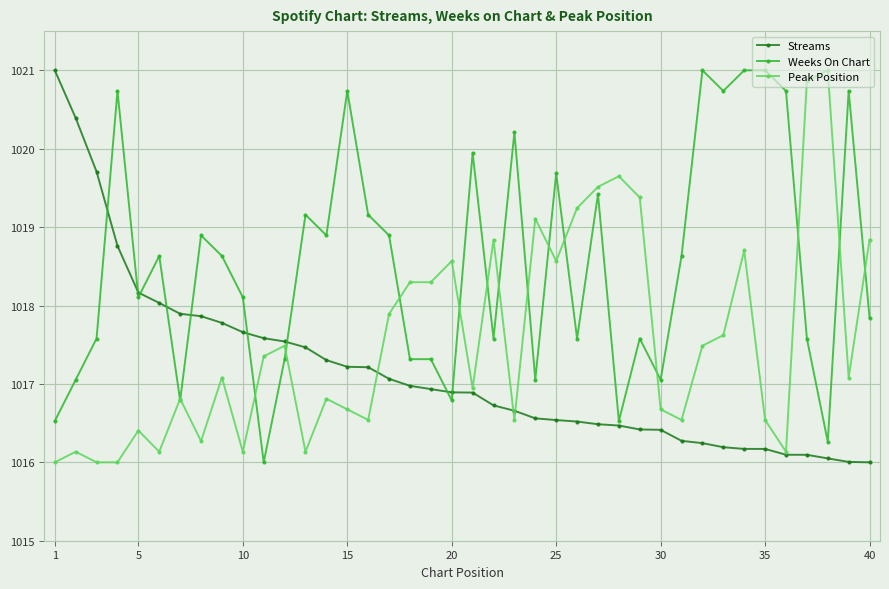

What is the minimum value for Streams?

1016.0